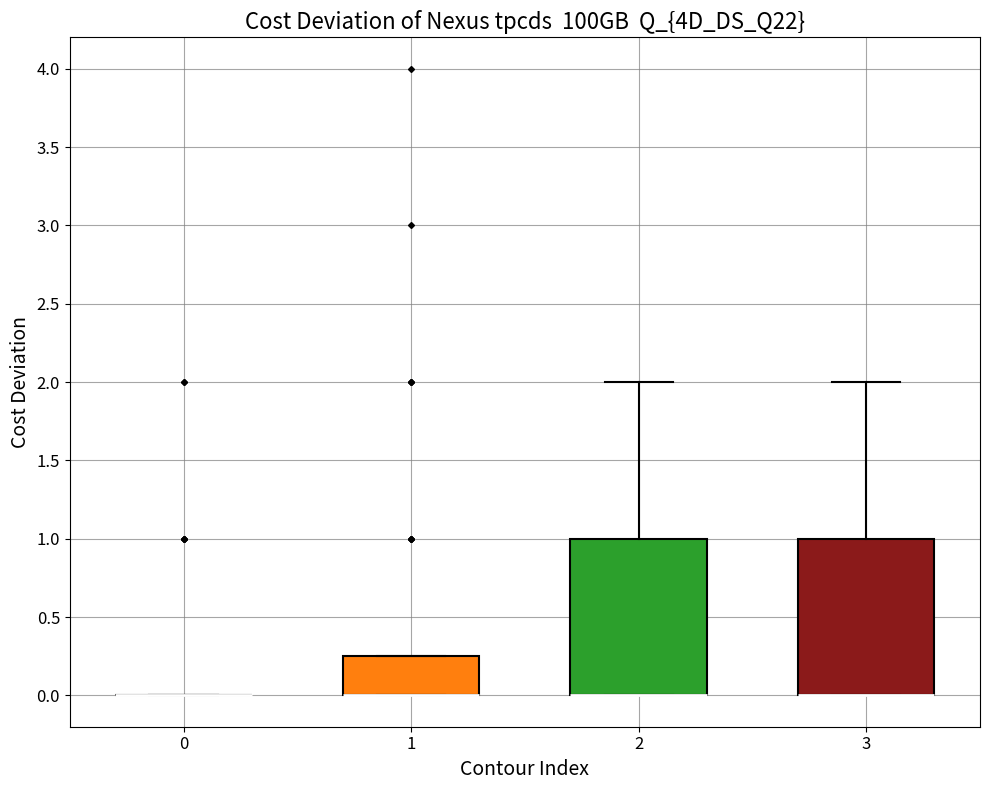

Reading left to right, read every box against the y-axis: the position of its median line, the range the box covers, and the ends of its whiskers. The values are not printed on the chart, so give them approximately, as read against the axis.

0: box collapsed to a line at 0.00, whiskers 0.00 to 0.00
1: median 0.00 (drawn on the box's lower edge), box 0.00 to 0.25, whiskers 0.00 to 0.25
2: median 0.00 (drawn on the box's lower edge), box 0.00 to 1.00, whiskers 0.00 to 2.00
3: median 0.00 (drawn on the box's lower edge), box 0.00 to 1.00, whiskers 0.00 to 2.00